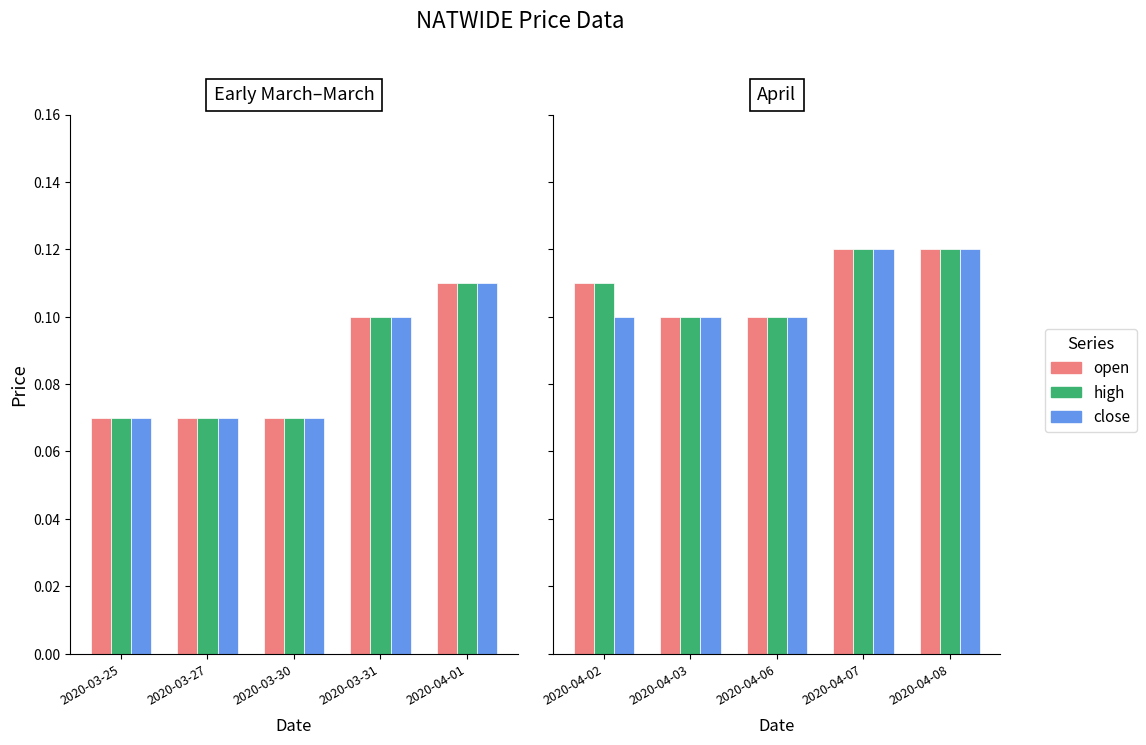

What is the value of the open bar at the 4th from the left?

0.1